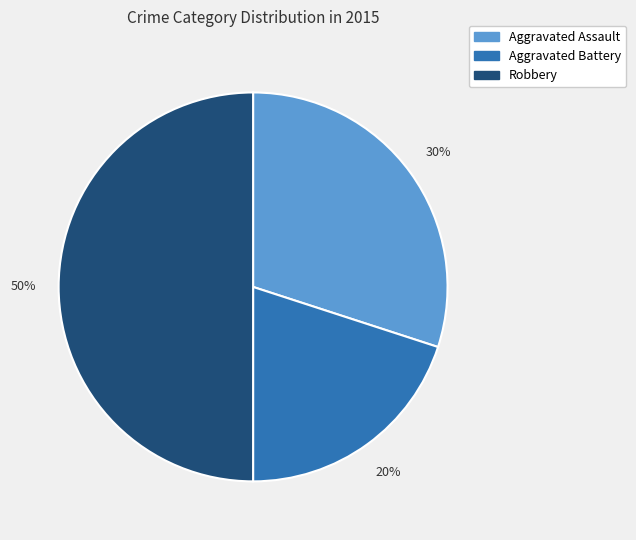

Which slice is the smallest?

Aggravated Battery